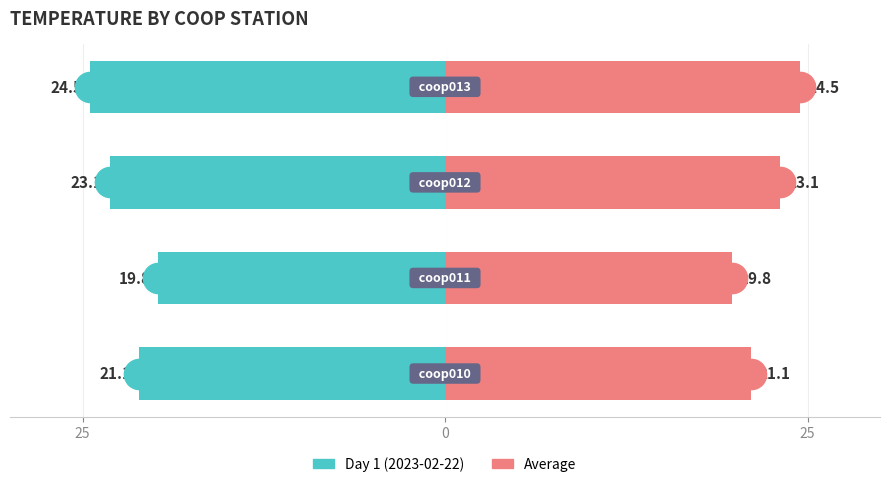

What are all the series names shown in the legend?

Day 1 (2023-02-22), Average